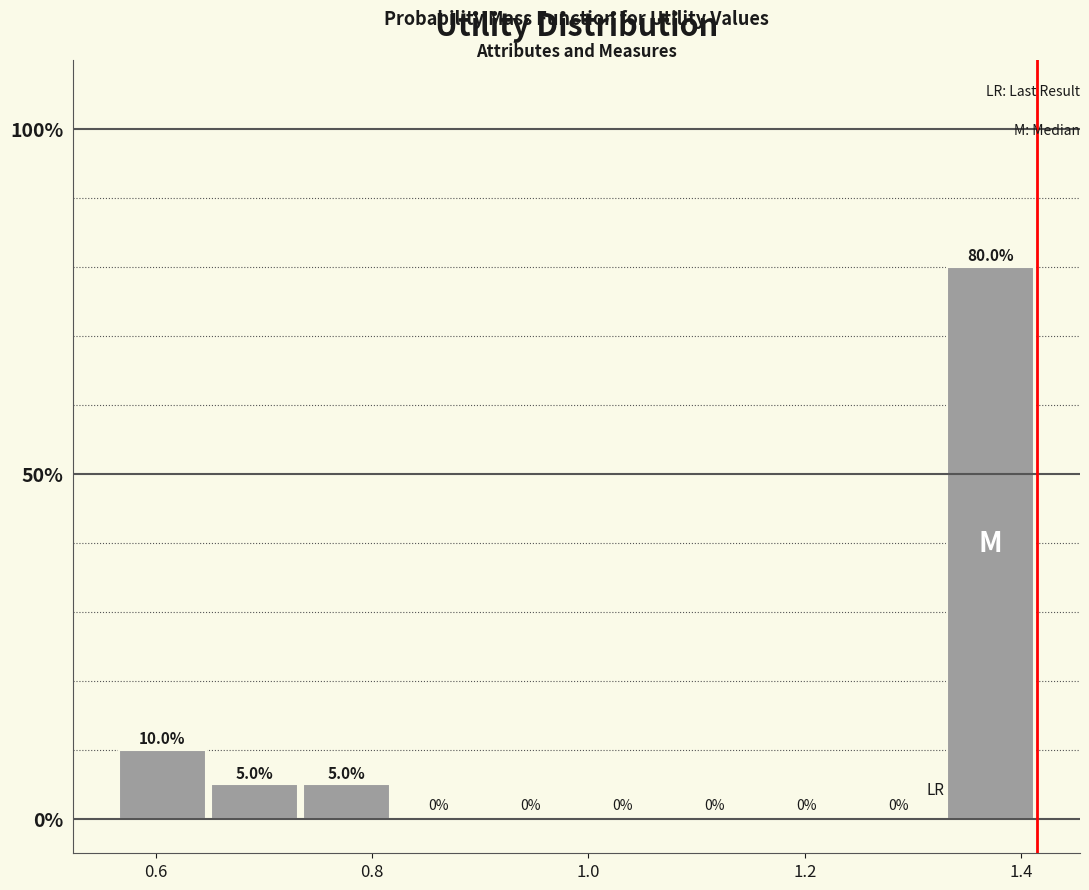

Reading left to right, list every bar in this chart as the range it spans on the x-axis followed by its height. The bar edges are not printed on the chart, so give them approximately, as read against the axis.

0.56 to 0.64: 10.0
0.64 to 0.74: 5.0
0.74 to 0.82: 5.0
0.82 to 0.90: 0.0
0.90 to 0.98: 0.0
0.98 to 1.08: 0.0
1.08 to 1.16: 0.0
1.16 to 1.24: 0.0
1.24 to 1.32: 0.0
1.32 to 1.42: 80.0